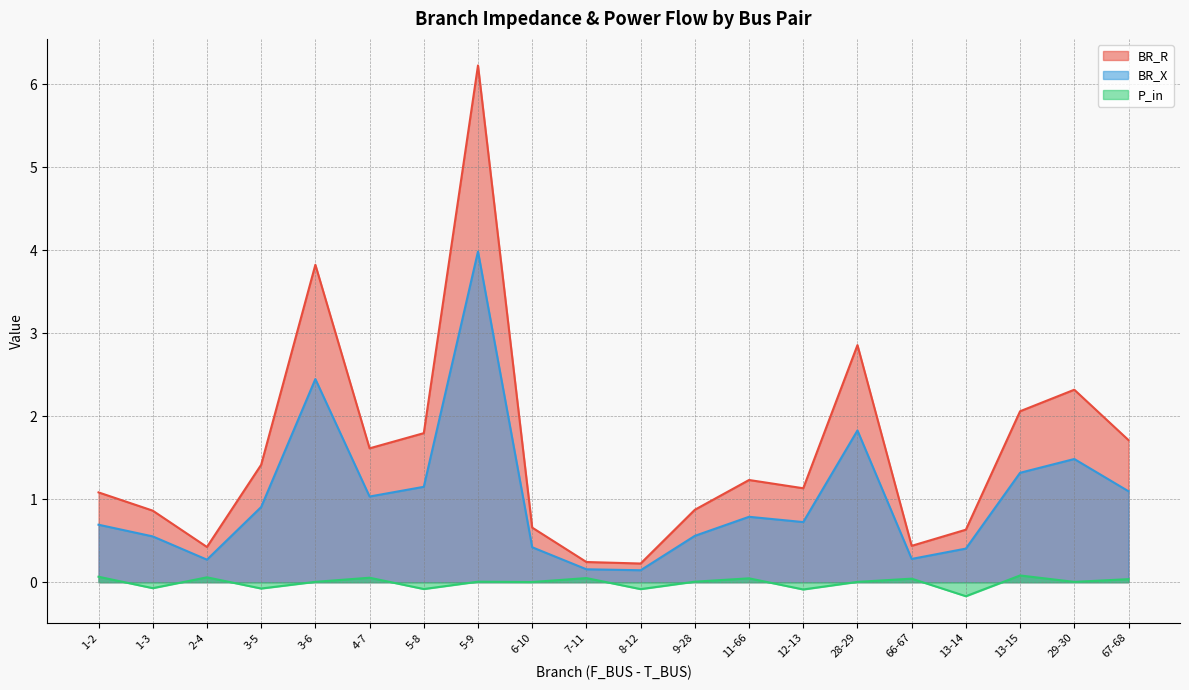

The value of BR_R at 3-6 is 3.8. True or false?

True